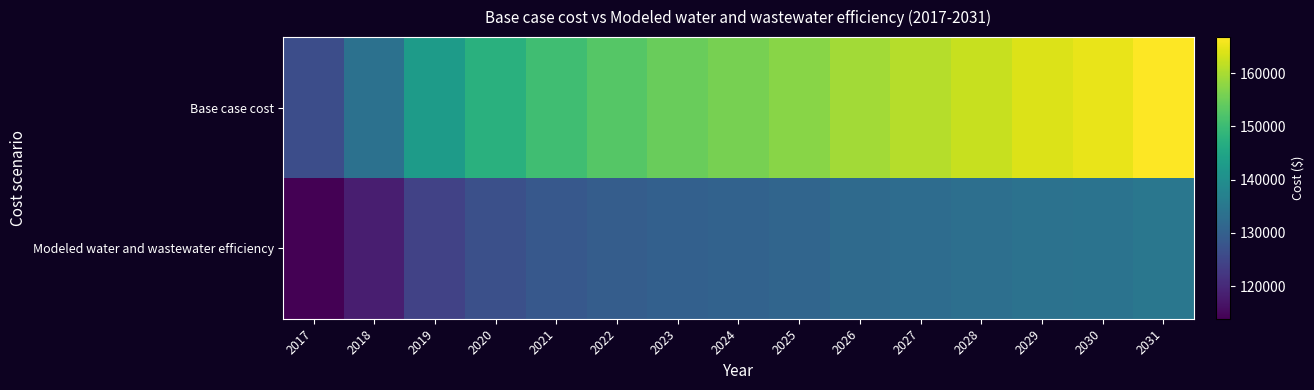

Which series changed the most between 2019 and 2028?

Base case cost